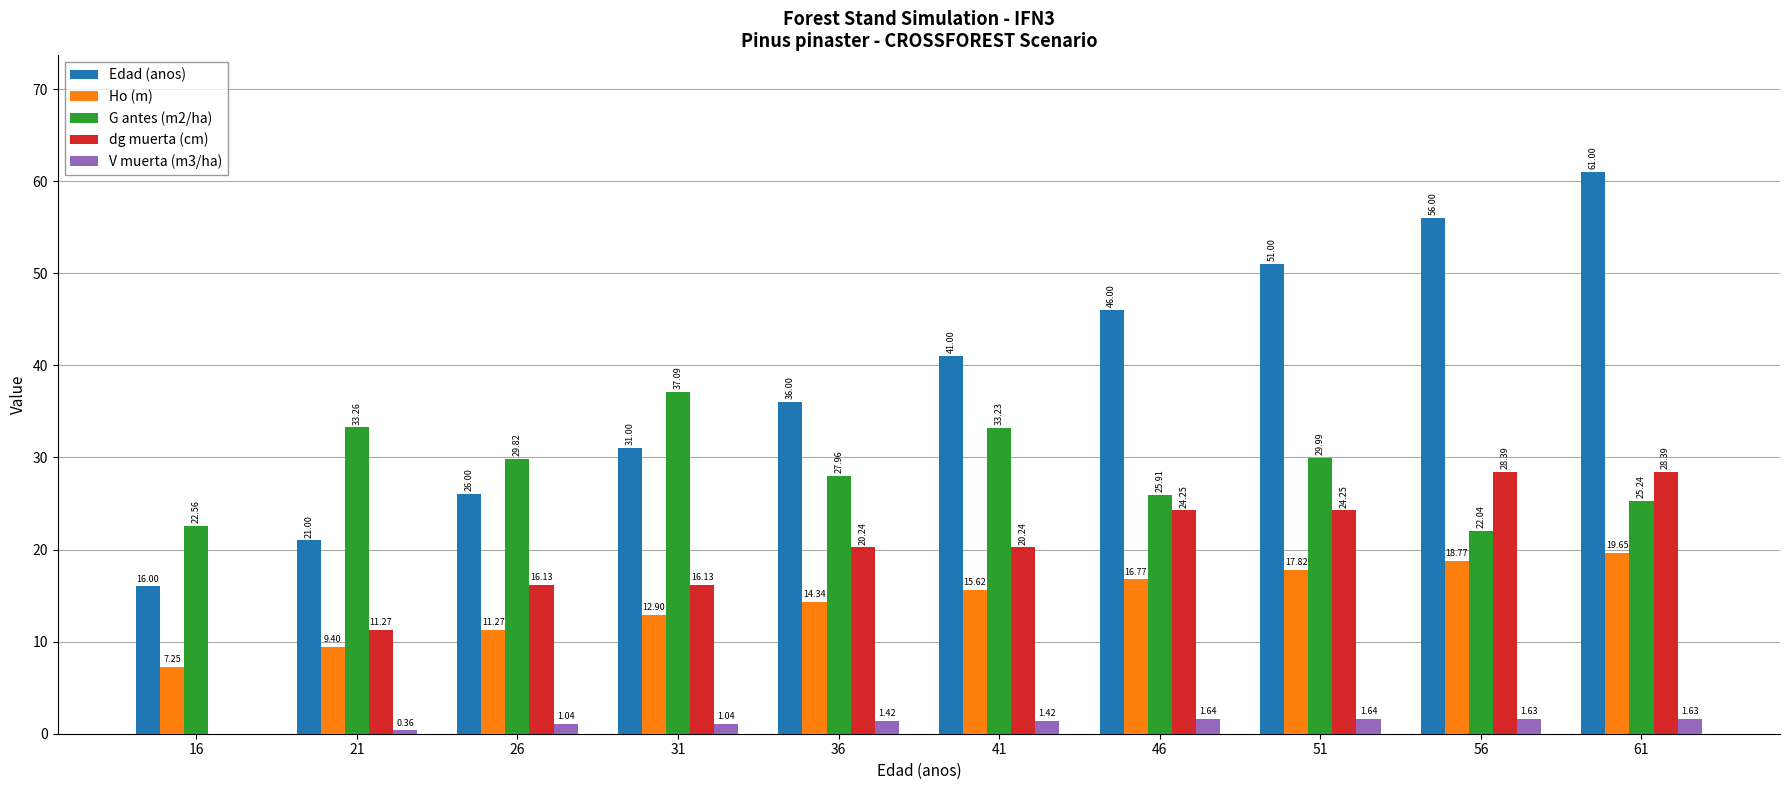

Which series has the largest range (max minus min)?

Edad (anos)